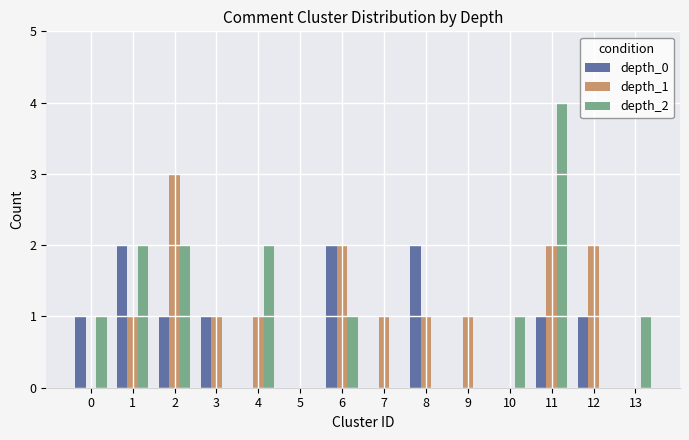

Is it true that depth_0 equals 1 at 0?

True